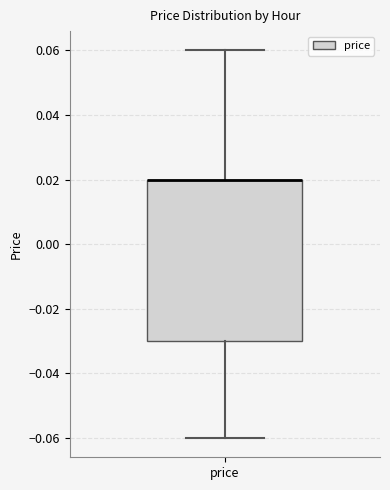

Read this box plot against the y-axis: the position of the median line, the range covered by the box, and the ends of both whiskers. The values are not printed on the chart, so give them approximately, as read against the axis.

median 0.02 (drawn on the box's upper edge), box -0.03 to 0.02, whiskers -0.06 to 0.06